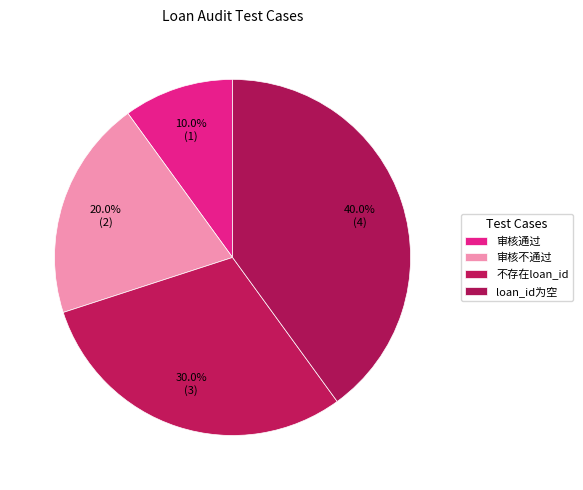

Is there a majority slice in this chart?

No